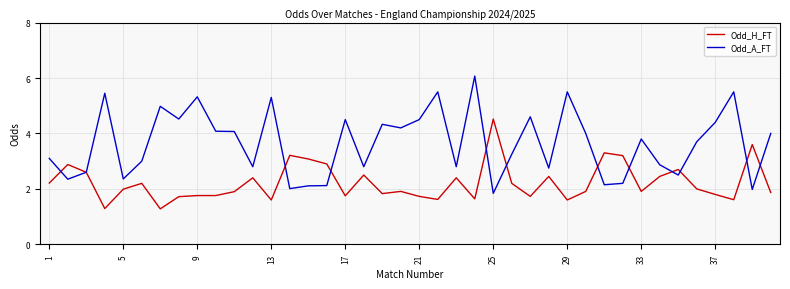

Which series has the largest range (max minus min)?

Odd_A_FT